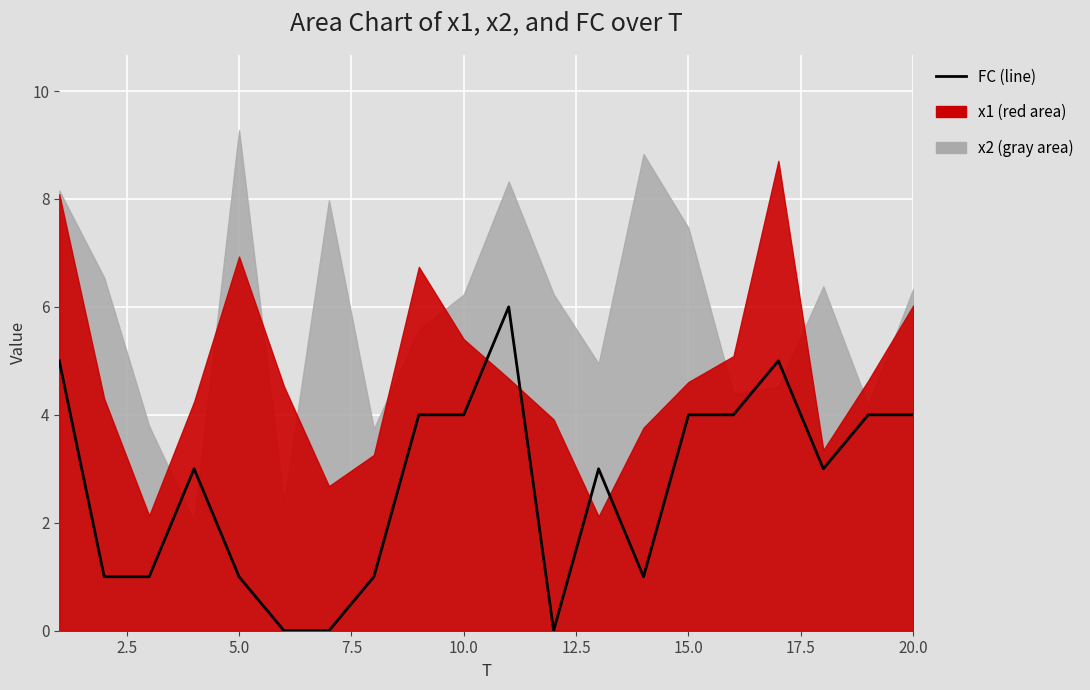

How many interior local peaks (higher than both neighbors) does the data have?

4